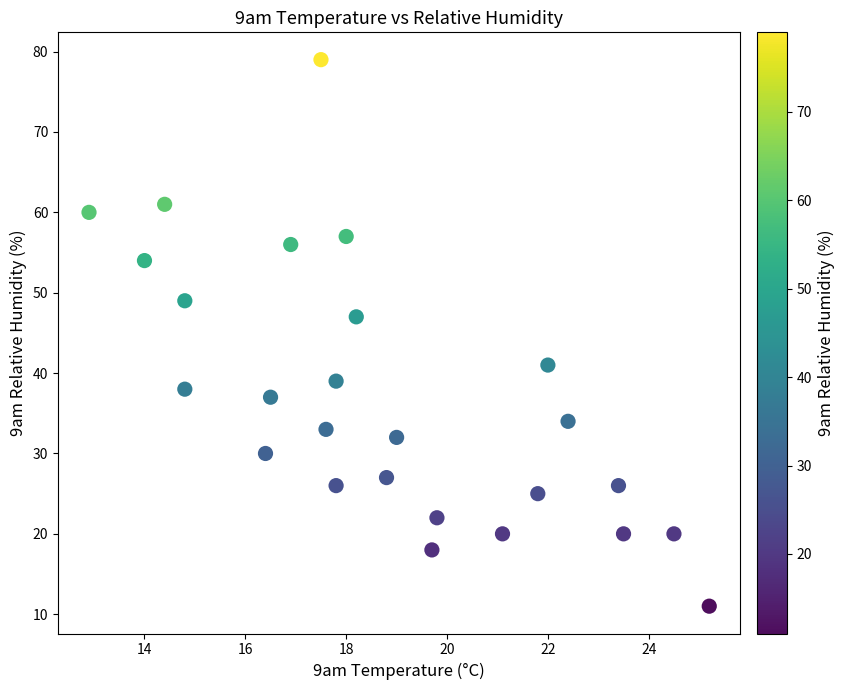

What is the range of Y values (max minus min)?

68